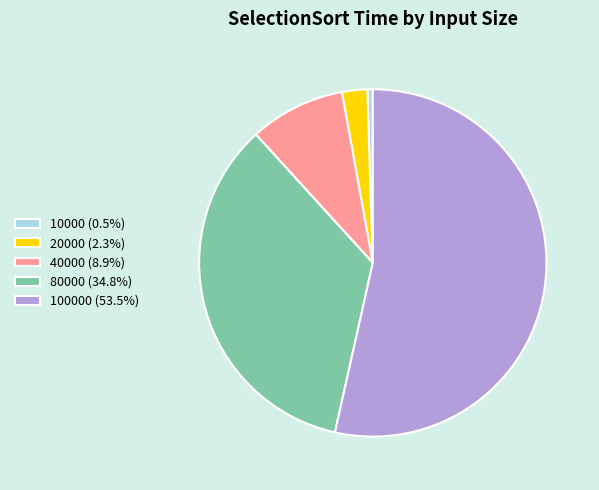

Does any single category account for the majority?

Yes